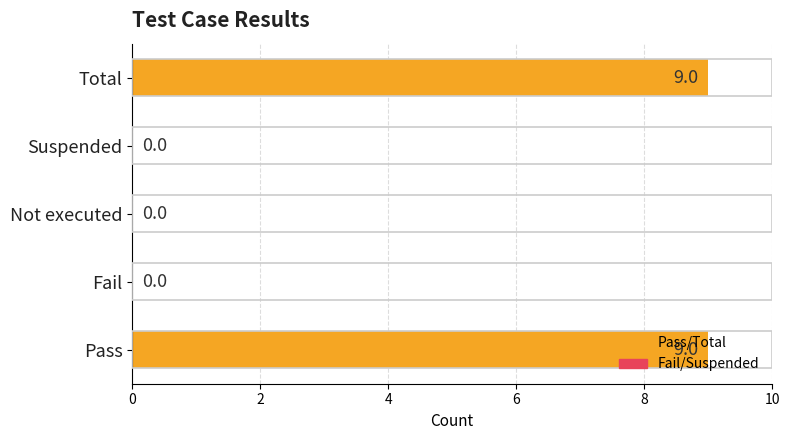

The chart shows a value of 9 at Pass. True or false?

True